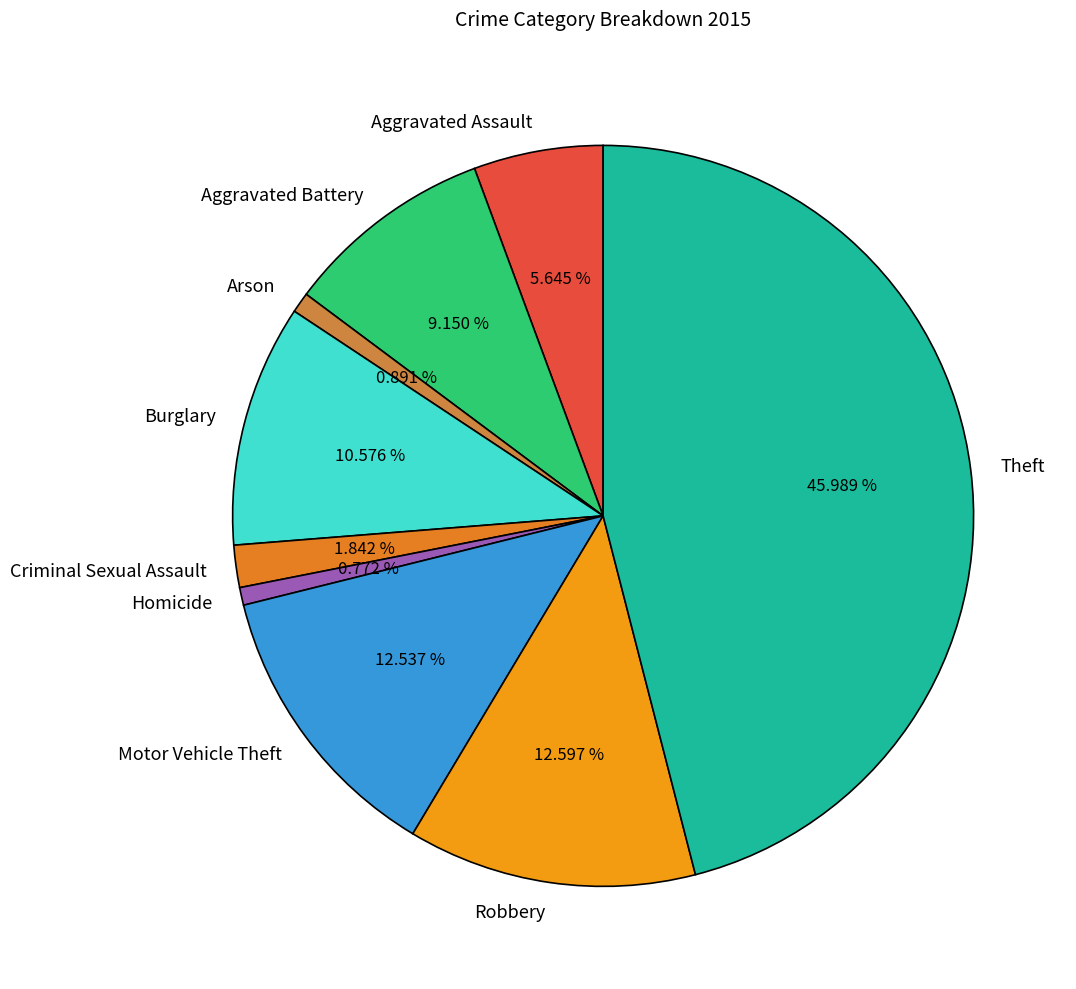

Does Robbery represent more than half of the total?

No